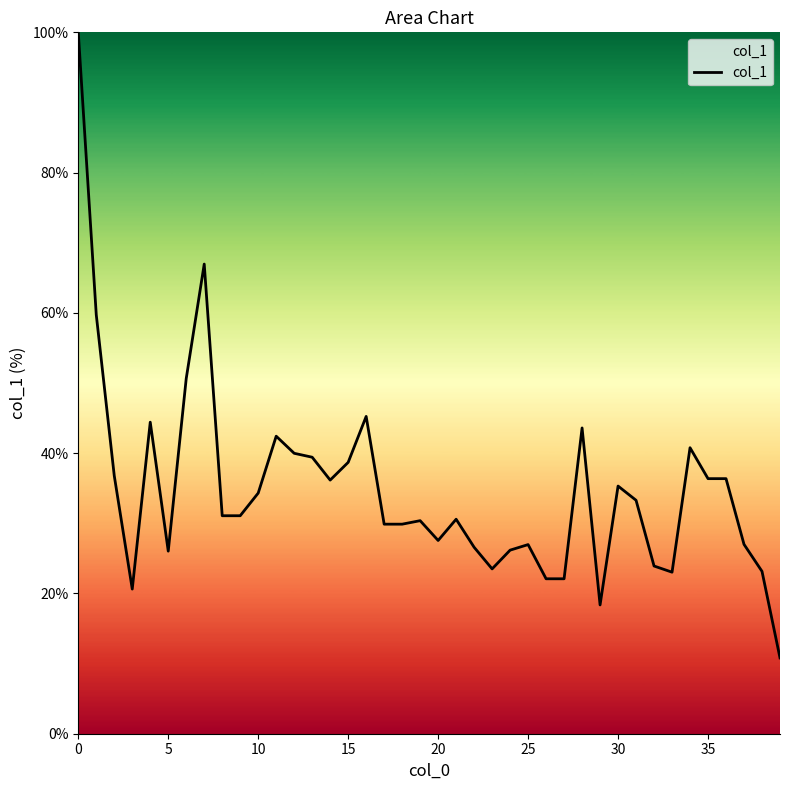

What is the greatest value displayed?

100.0